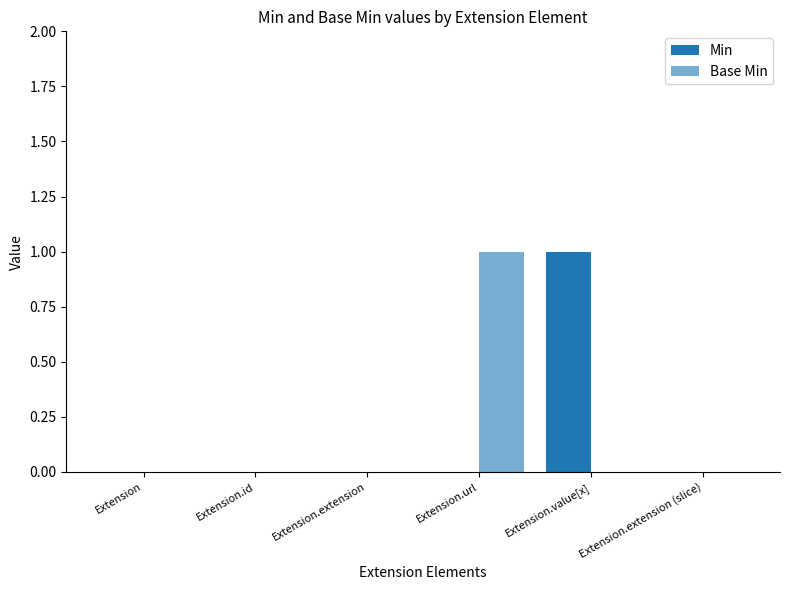

Are the bars horizontal?

No